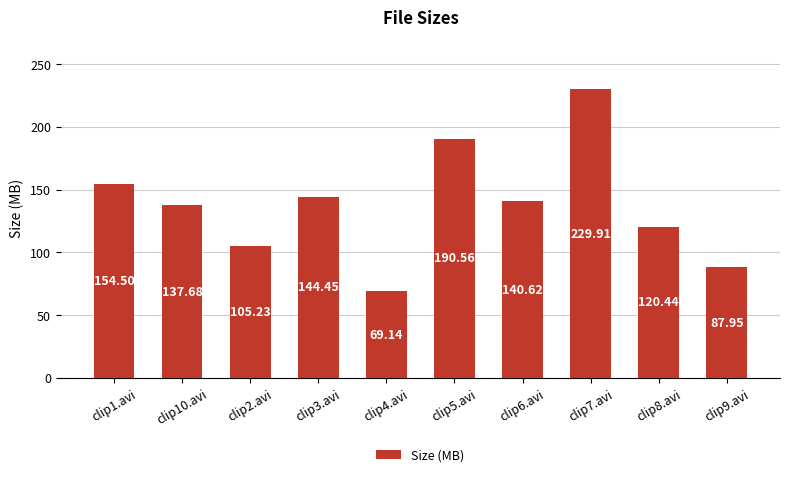

Where is the data nearest to the value 149?

clip3.avi